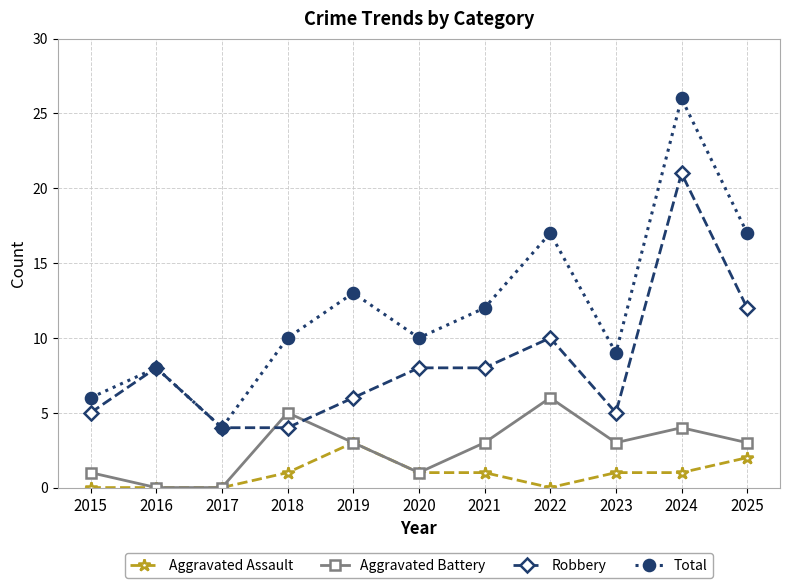

What is the difference between the highest and lowest values at 2019?

10